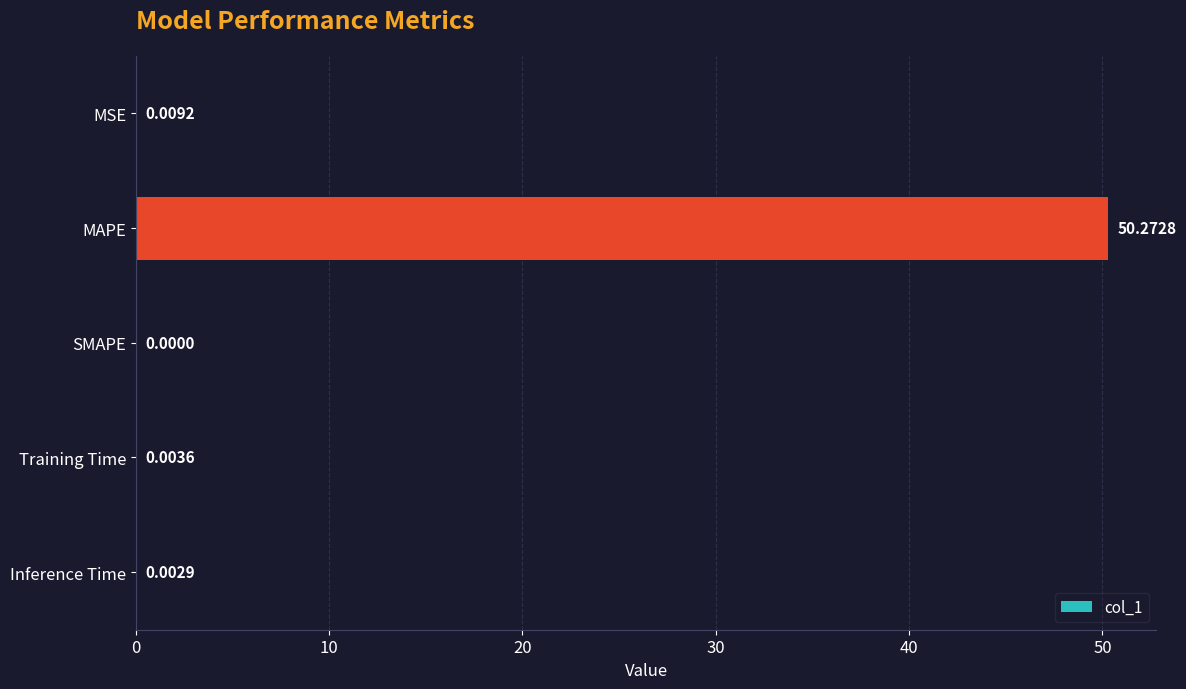

What is the sum of all values?

50.3